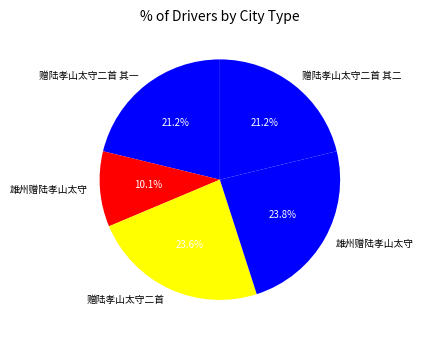

How many segments does this pie chart have?

5